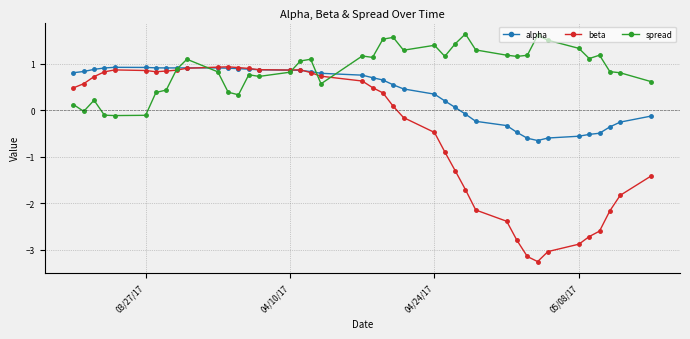

Which series has the largest total across all categories?

spread